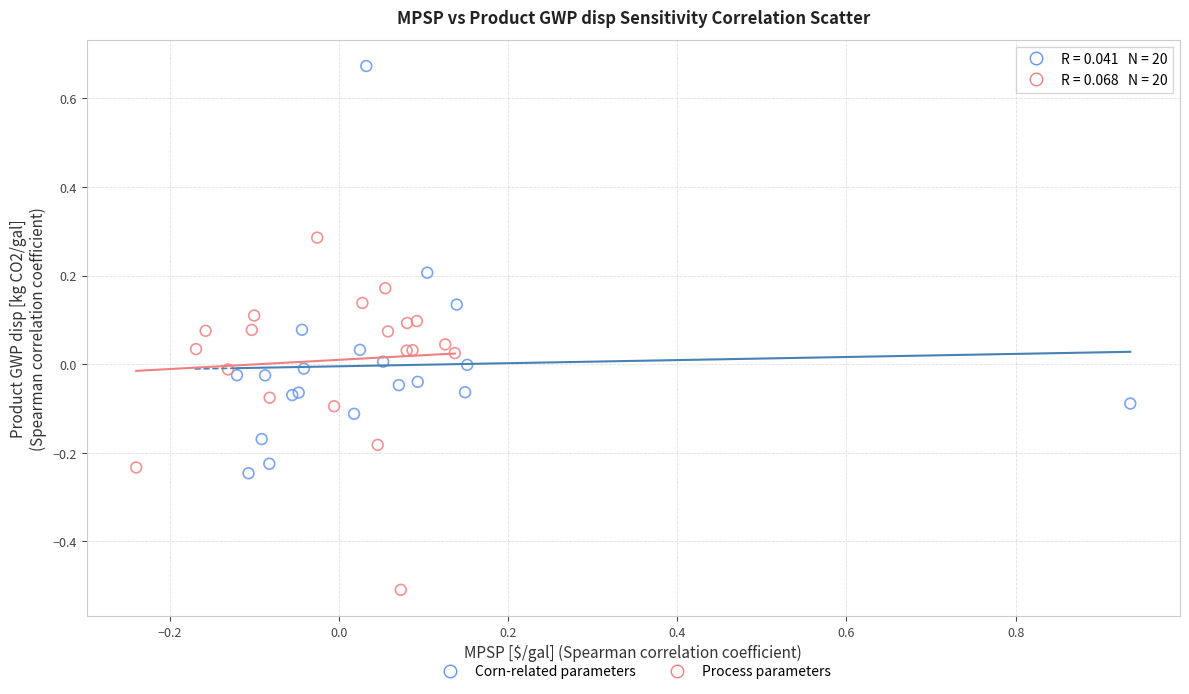

Which series has the widest spread of Y values?

Corn-related parameters